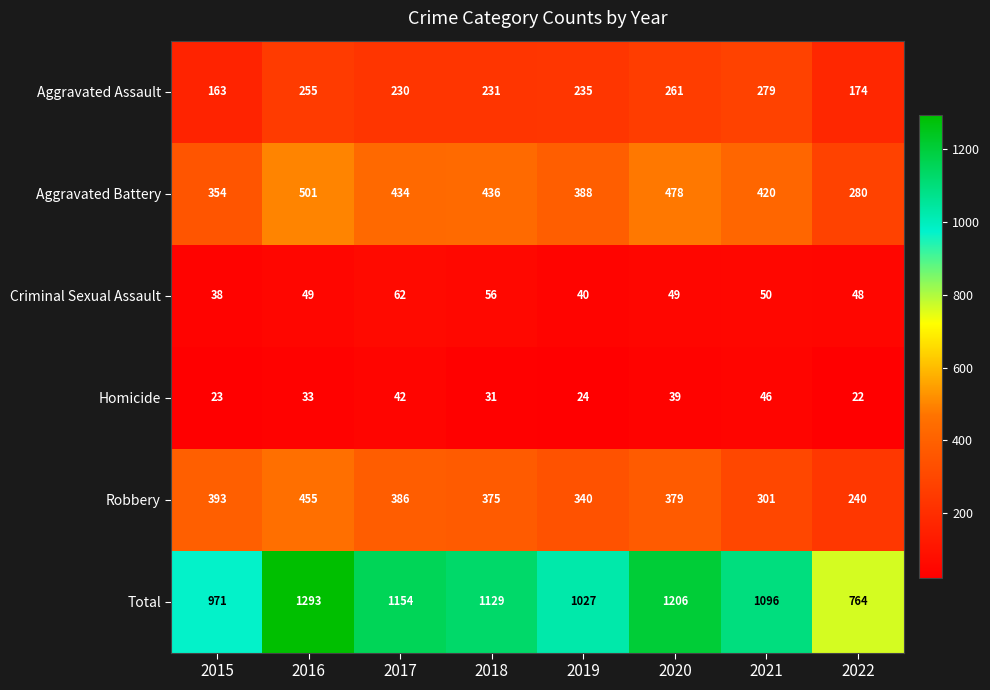

Which label corresponds to the smallest value in the chart?

2022